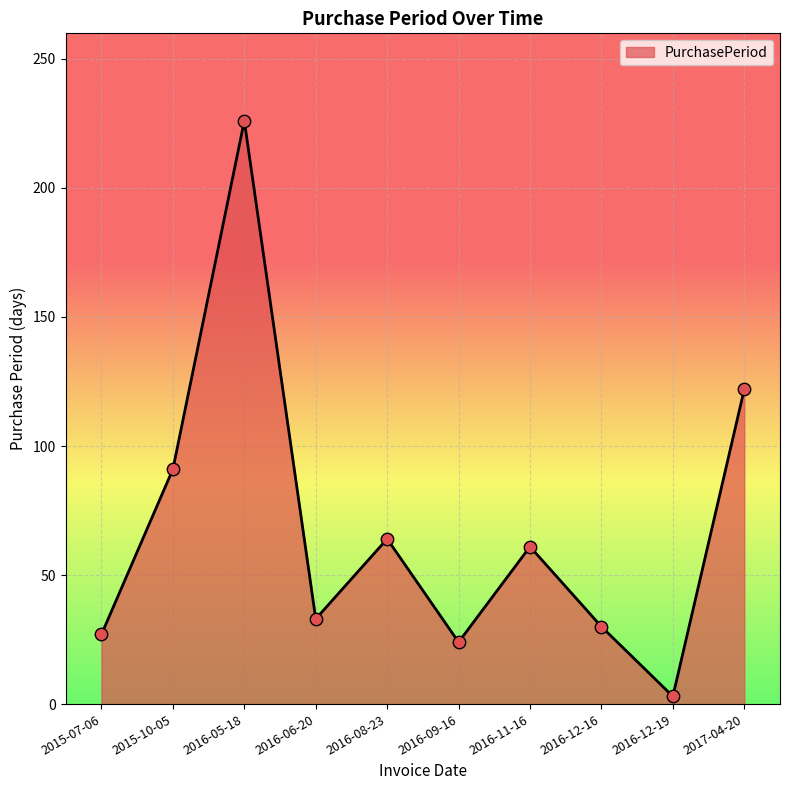

What is the ratio of the value at 2015-07-06 to the value at 2016-05-18?

0.1